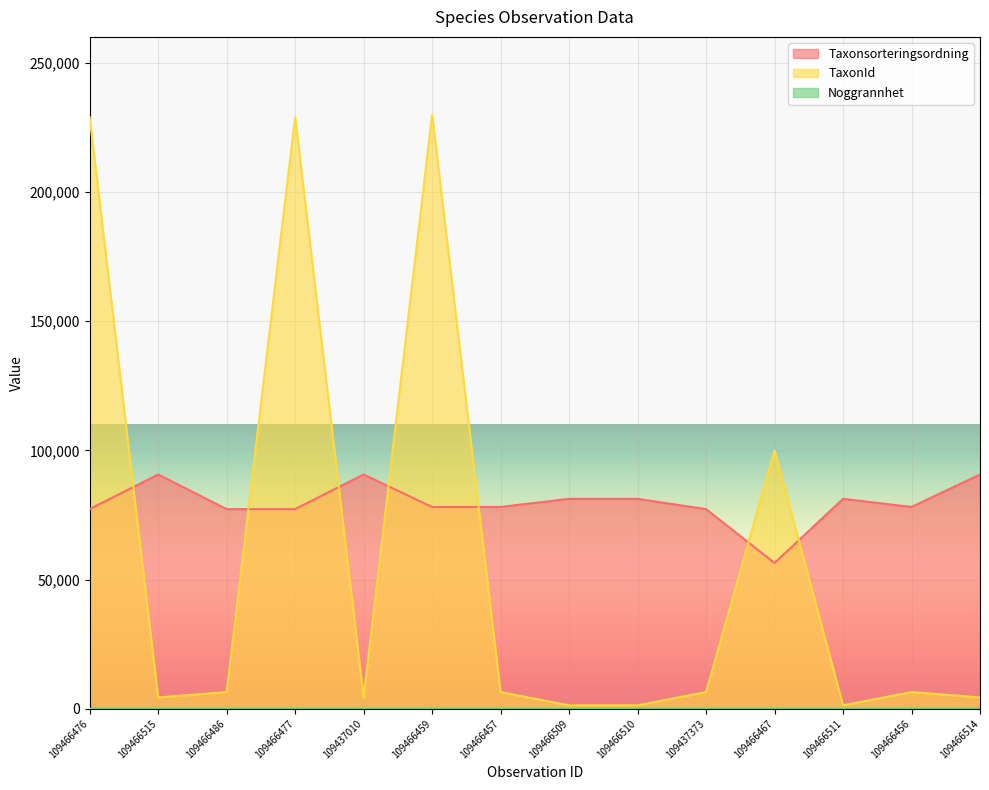

What is the difference between the Taxonsorteringsordning values at 109437010 and 109466476?

13394